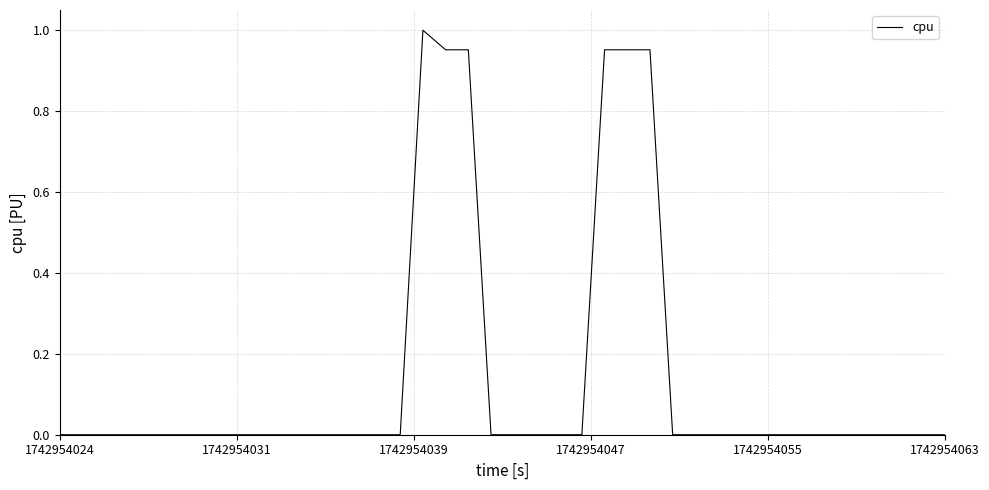

How many lines are shown in the chart?

1